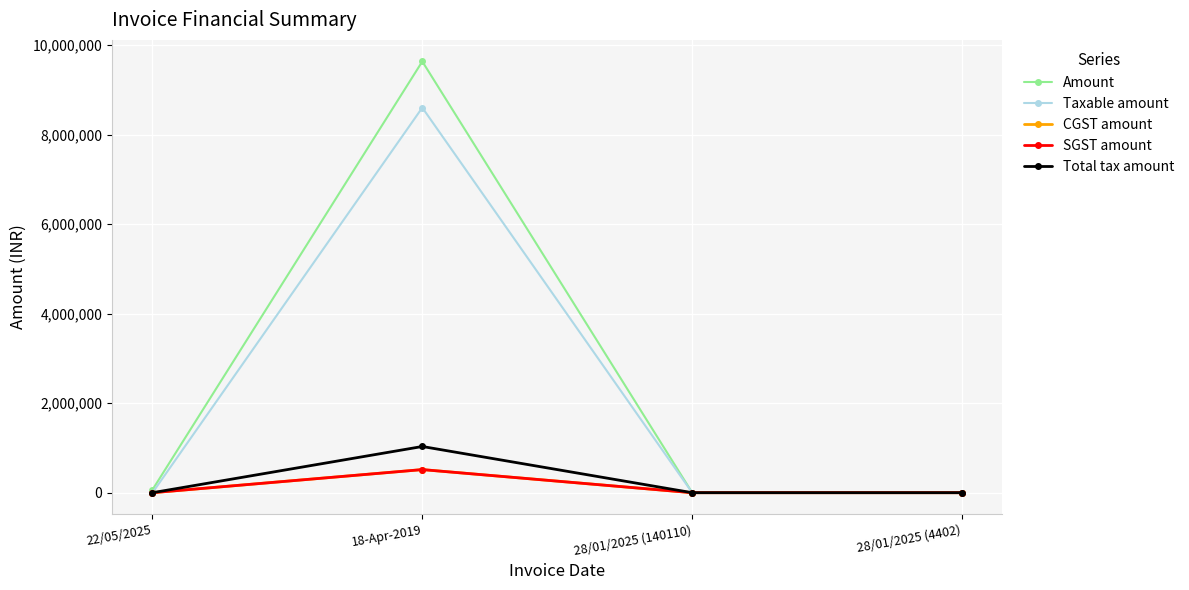

At which label is SGST amount closest to 258000?

28/01/2025 (140110)